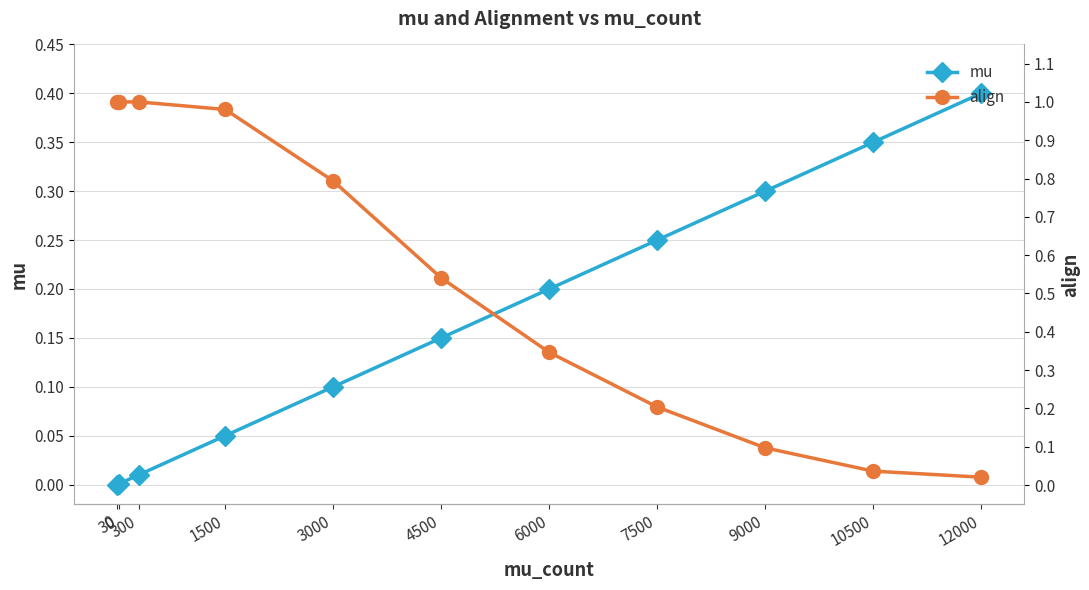

How many distinct data groups are displayed?

2